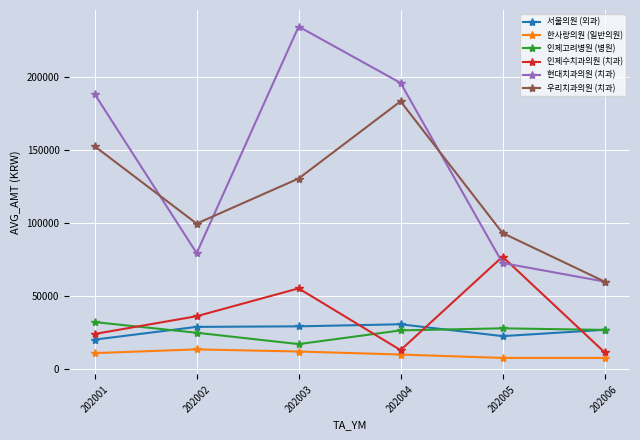

True or false: 한사랑의원 (일반의원) has more than 1 points higher than both neighbors.

False